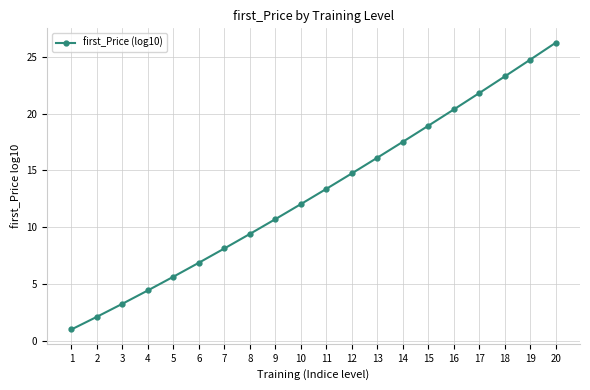

What is the sum of the values at 11 and 3?

16.6